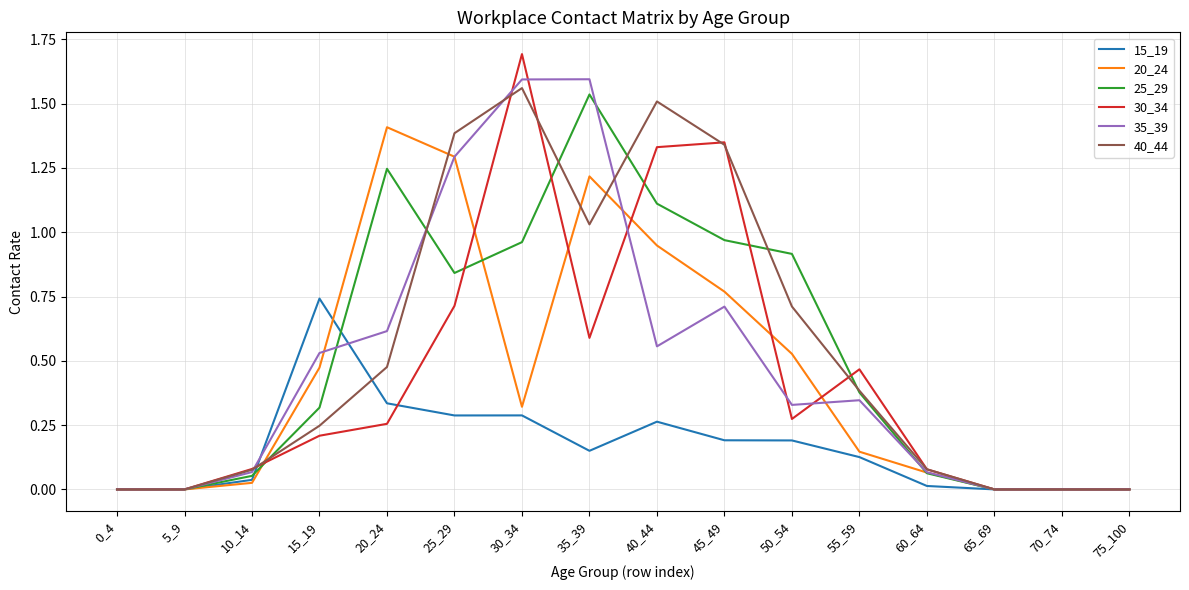

The value of 40_44 at 40_44 is 2.6. True or false?

False